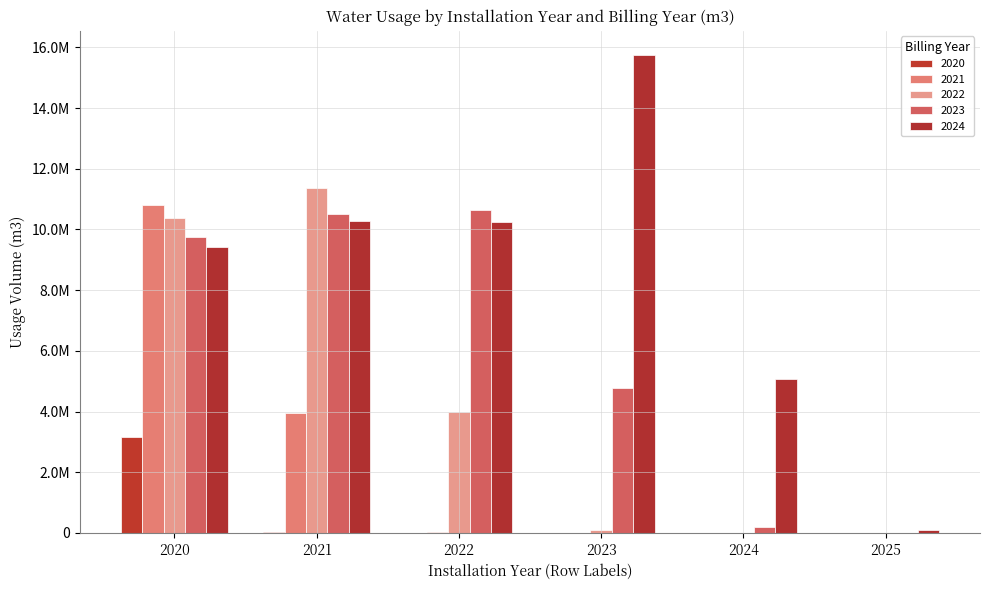

Which has a higher value, 2023 or 2024?

2024